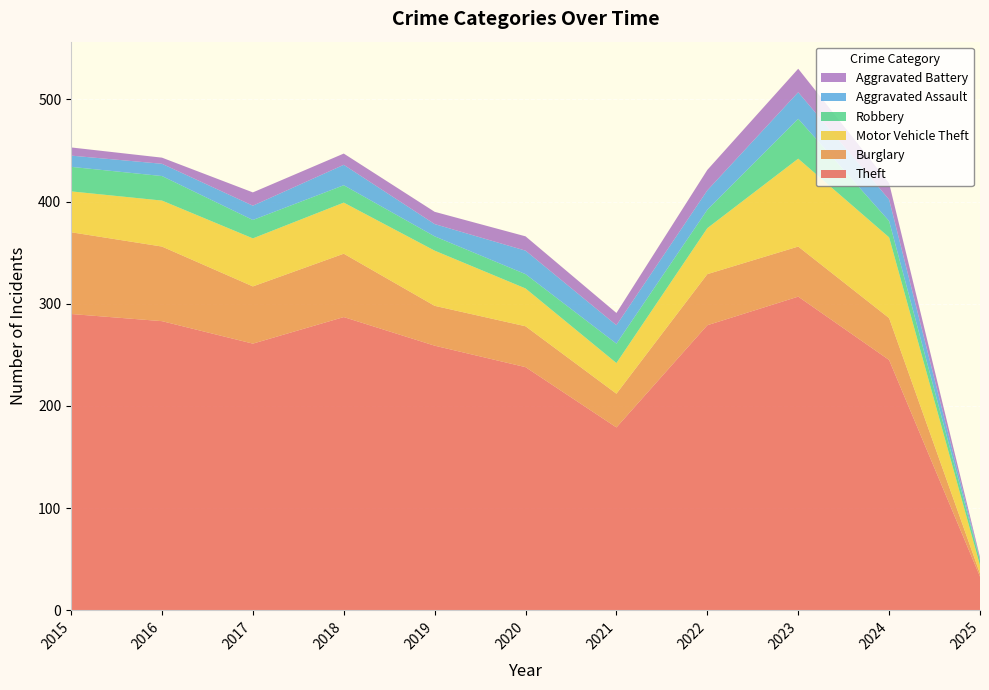

Reading right to left, list all the values displayed in this chart.

Theft: 2025=33	2024=245	2023=307	2022=279	2021=179	2020=238	2019=259	2018=287	2017=261	2016=283	2015=290
Burglary: 2025=3	2024=41	2023=49	2022=50	2021=33	2020=40	2019=39	2018=62	2017=56	2016=73	2015=80
Motor Vehicle Theft: 2025=8	2024=79	2023=86	2022=45	2021=30	2020=37	2019=54	2018=50	2017=47	2016=45	2015=40
Robbery: 2025=5	2024=16	2023=39	2022=18	2021=19	2020=14	2019=14	2018=17	2017=18	2016=24	2015=24
Aggravated Assault: 2025=1	2024=21	2023=26	2022=19	2021=18	2020=23	2019=12	2018=20	2017=14	2016=12	2015=11
Aggravated Battery: 2025=2	2024=16	2023=23	2022=20	2021=12	2020=14	2019=12	2018=11	2017=13	2016=6	2015=8